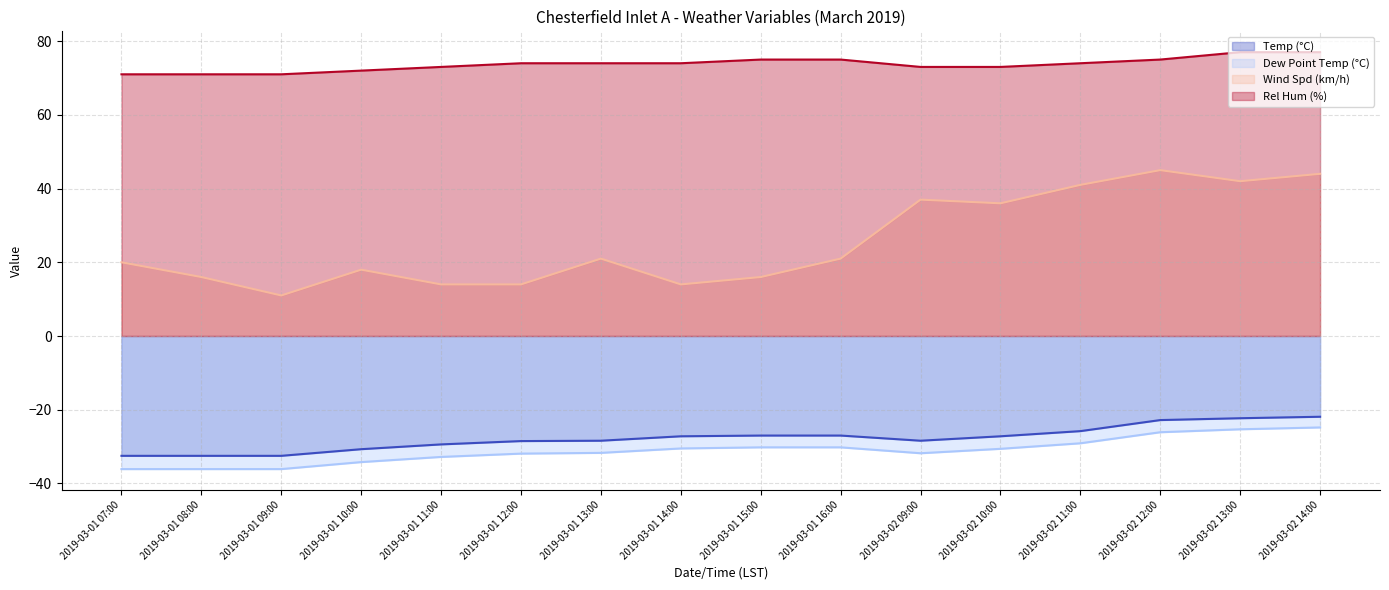

Does the chart display data point markers on the line(s)?

No